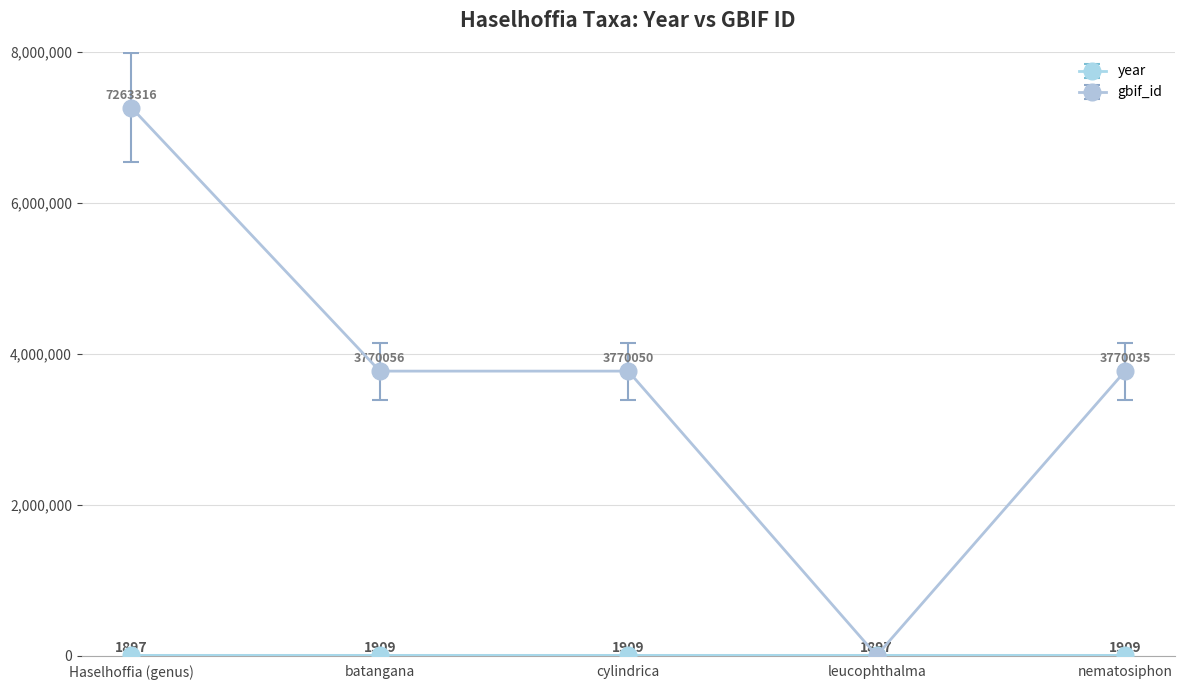

At how many categories does at least one series exceed 4133134?

1